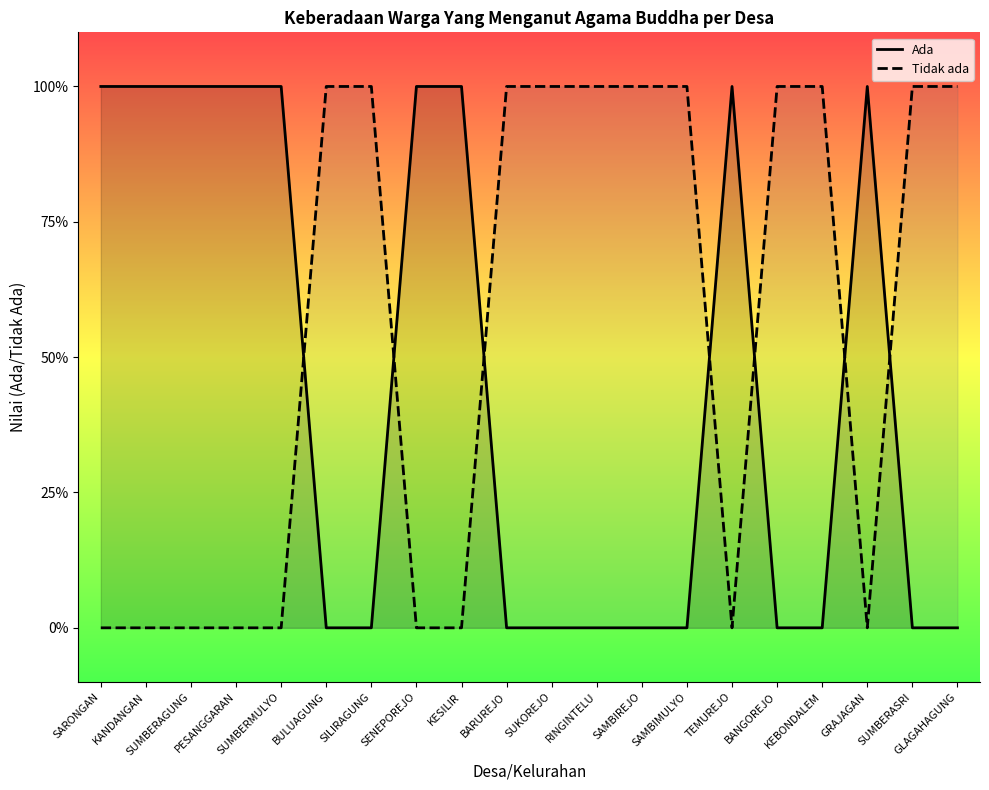

Does the chart have visible grid lines?

No